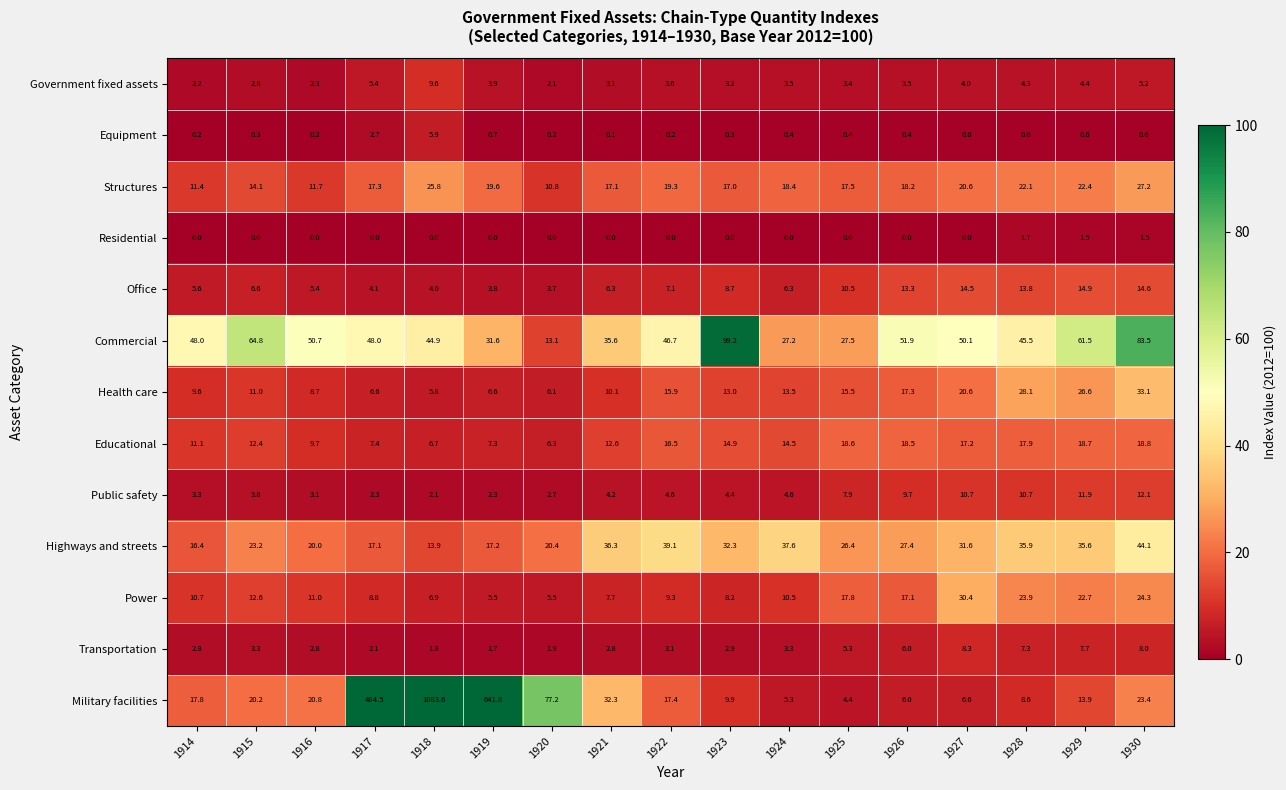

What is the difference between the highest and lowest values at 1915?

64.8